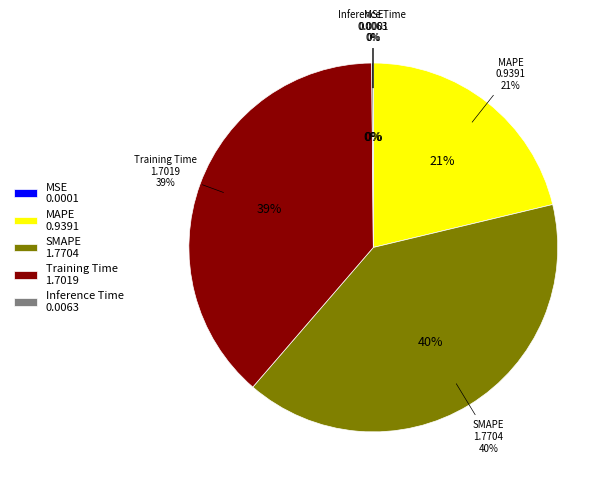

Between Inference Time and Training Time, which is larger?

Training Time